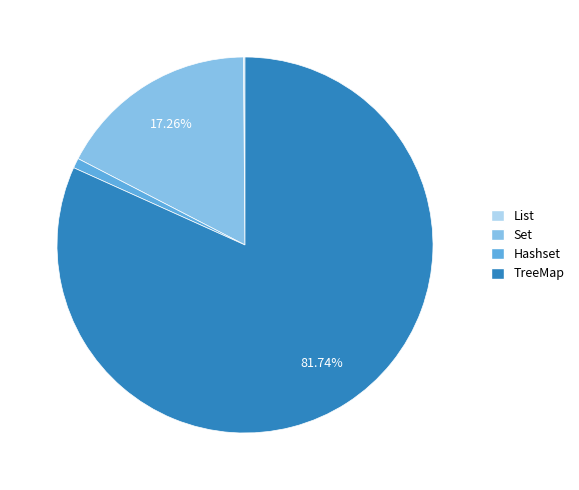

What is the largest slice in the pie chart?

TreeMap